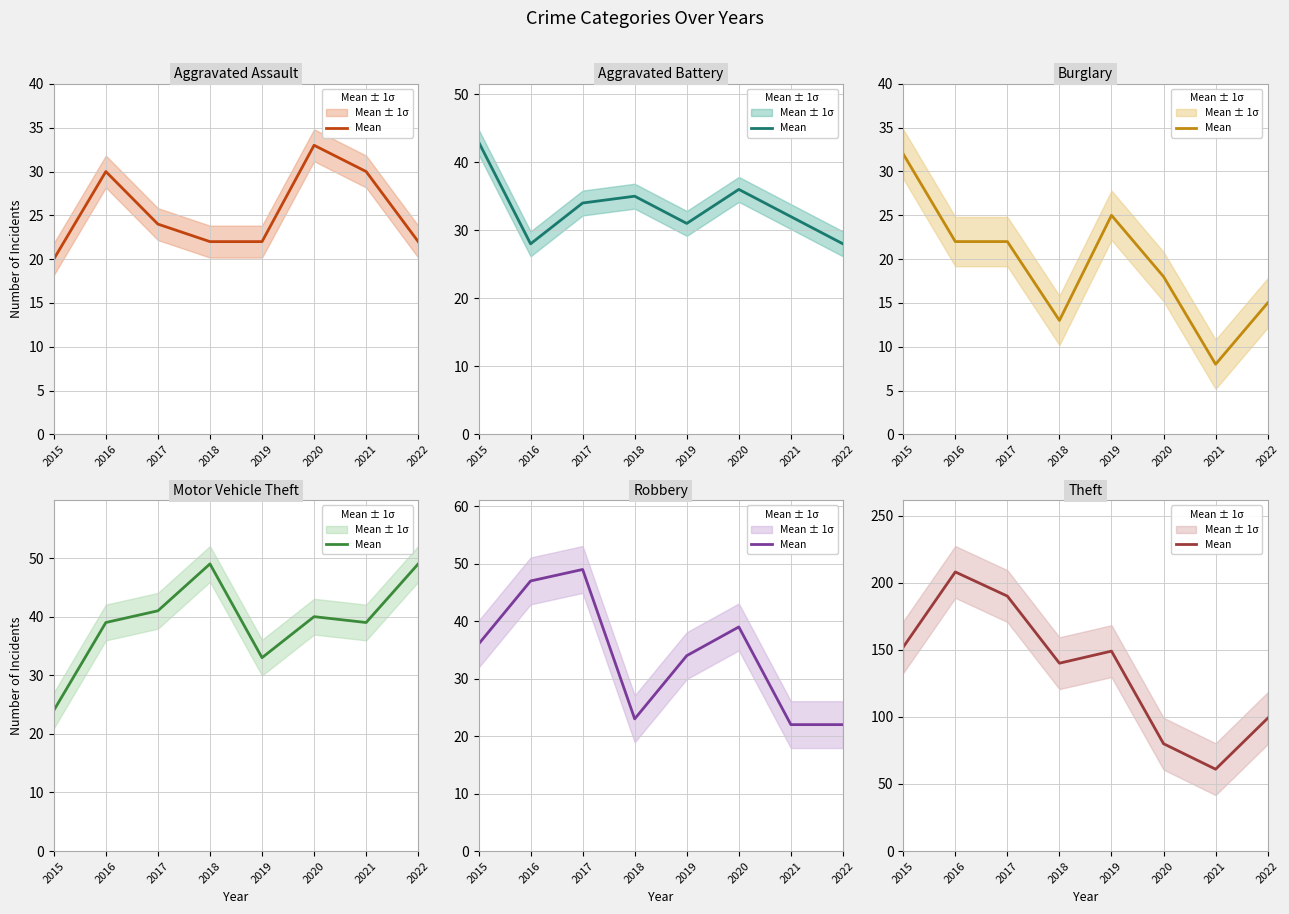

Reading left to right, extract all data points from this chart.

Aggravated Assault mean: 2015=20	2016=30	2017=24	2018=22	2019=22	2020=33	2021=30	2022=22
Aggravated Battery mean: 2015=43	2016=28	2017=34	2018=35	2019=31	2020=36	2021=32	2022=28
Burglary mean: 2015=32	2016=22	2017=22	2018=13	2019=25	2020=18	2021=8	2022=15
Motor Vehicle Theft mean: 2015=24	2016=39	2017=41	2018=49	2019=33	2020=40	2021=39	2022=49
Robbery mean: 2015=36	2016=47	2017=49	2018=23	2019=34	2020=39	2021=22	2022=22
Theft mean: 2015=152	2016=208	2017=190	2018=140	2019=149	2020=80	2021=61	2022=99